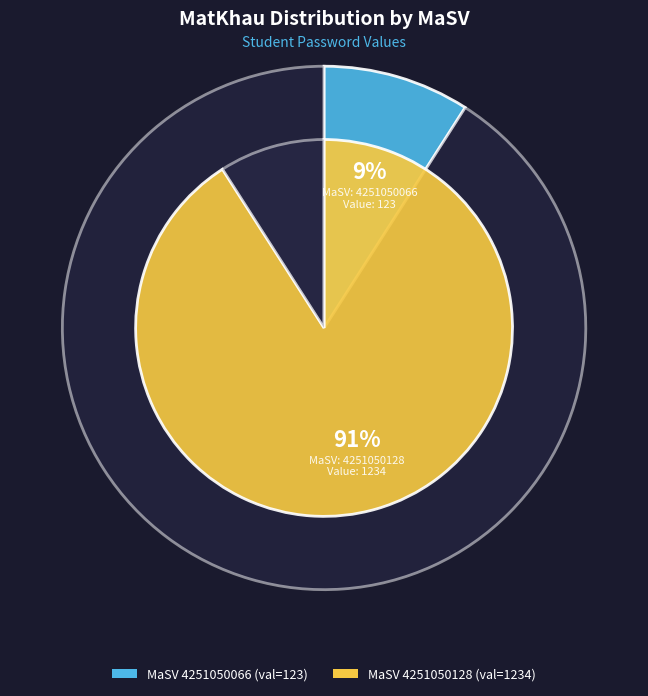

Which slice is the largest?

4251050128